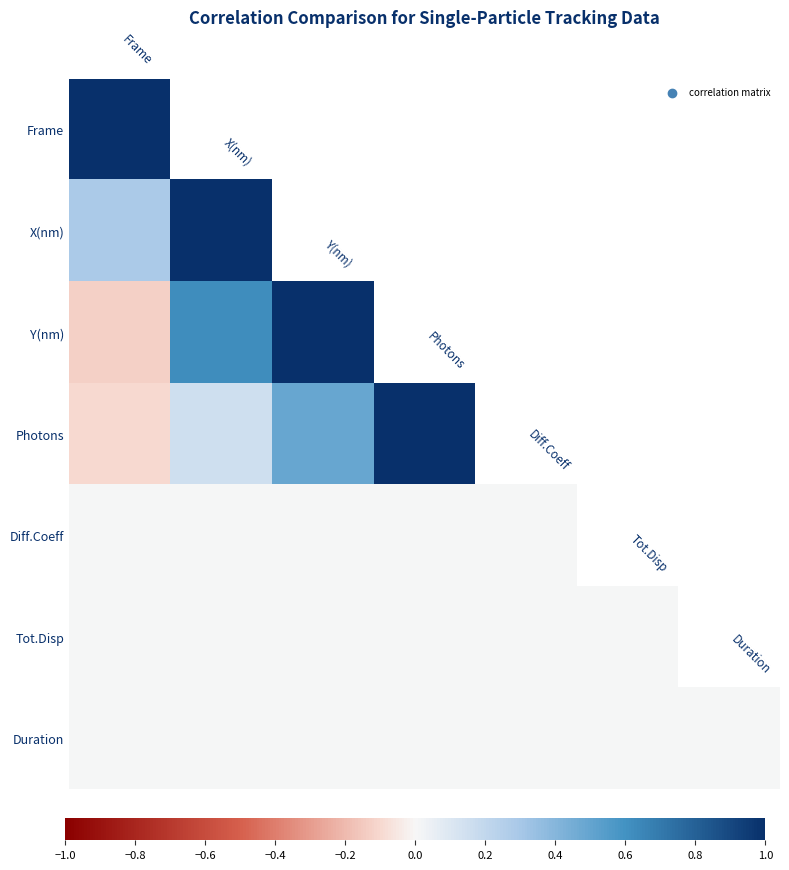

Count the number of categories in the chart.

7